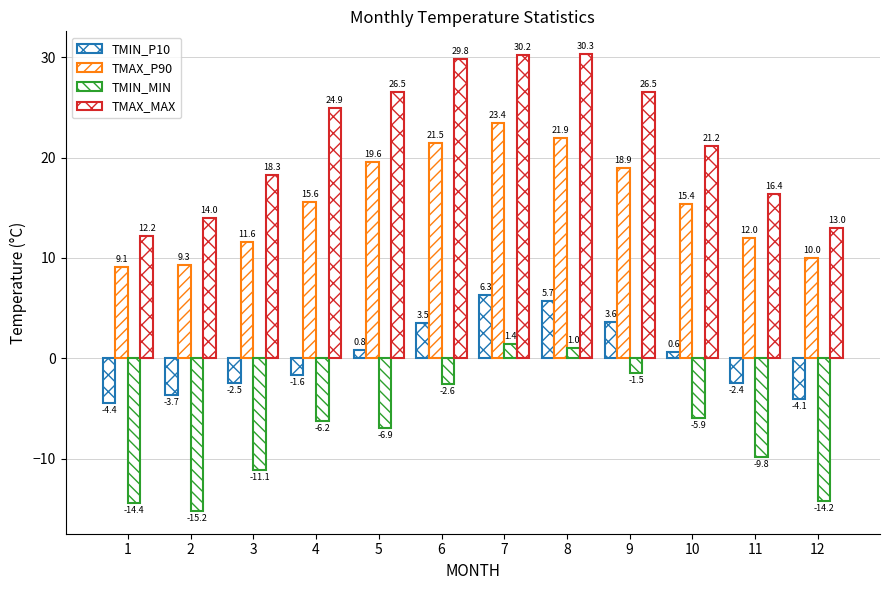

How many series are shown in this chart?

4